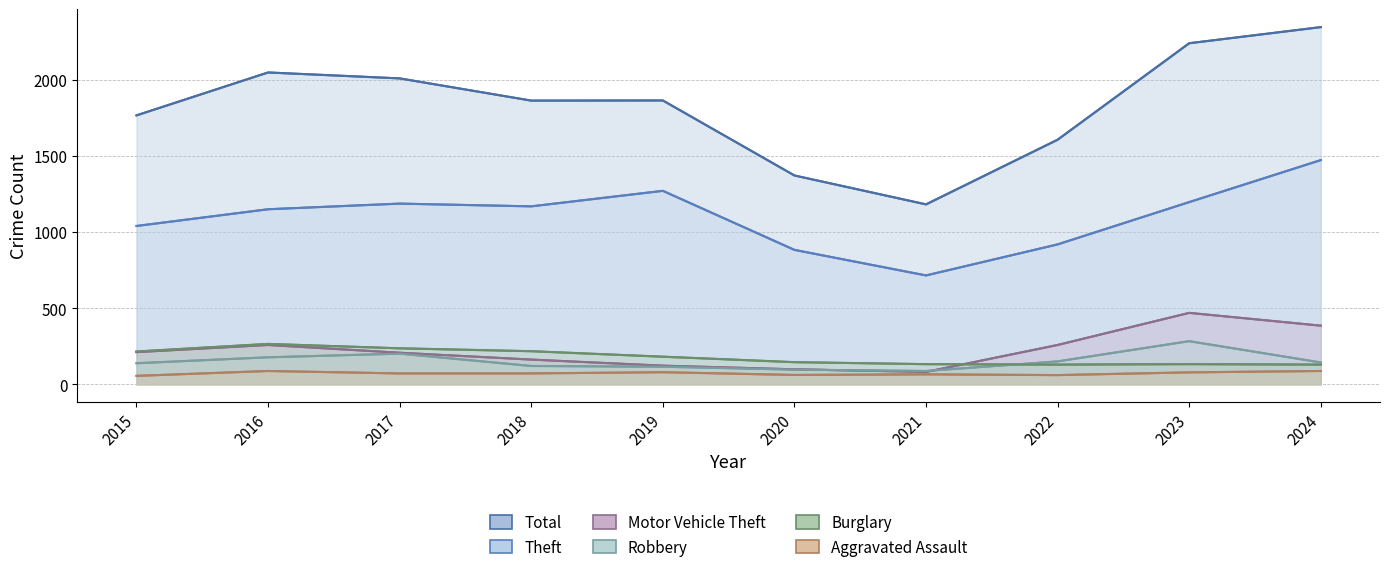

Reading left to right, what are all the values shown in this chart?

Theft: 2015=1041	2016=1151	2017=1188	2018=1170	2019=1272	2020=884	2021=716	2022=920	2023=1198	2024=1474
Total: 2015=1768	2016=2050	2017=2011	2018=1865	2019=1866	2020=1373	2021=1183	2022=1608	2023=2242	2024=2348
Burglary: 2015=216	2016=266	2017=237	2018=218	2019=182	2020=146	2021=133	2022=130	2023=133	2024=130
Motor Vehicle Theft: 2015=212	2016=259	2017=208	2018=163	2019=123	2020=99	2021=82	2022=259	2023=470	2024=386
Robbery: 2015=139	2016=178	2017=202	2018=121	2019=116	2020=97	2021=88	2022=151	2023=284	2024=144
Aggravated Assault: 2015=56	2016=88	2017=72	2018=72	2019=80	2020=62	2021=66	2022=61	2023=79	2024=88